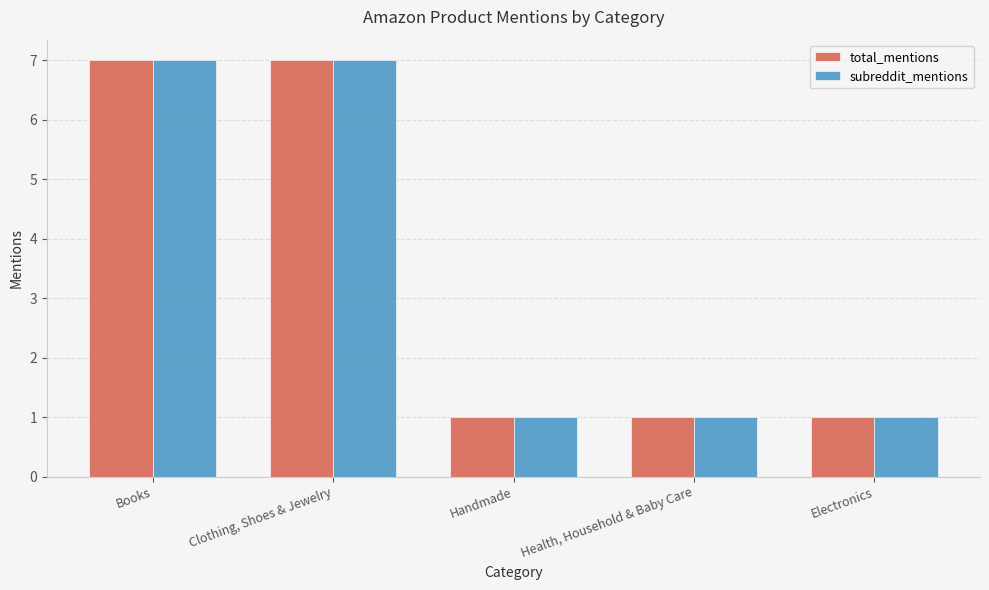

Reading left to right, transcribe all the data shown in this chart.

total_mentions: 7	7	1	1	1
subreddit_mentions: 7	7	1	1	1